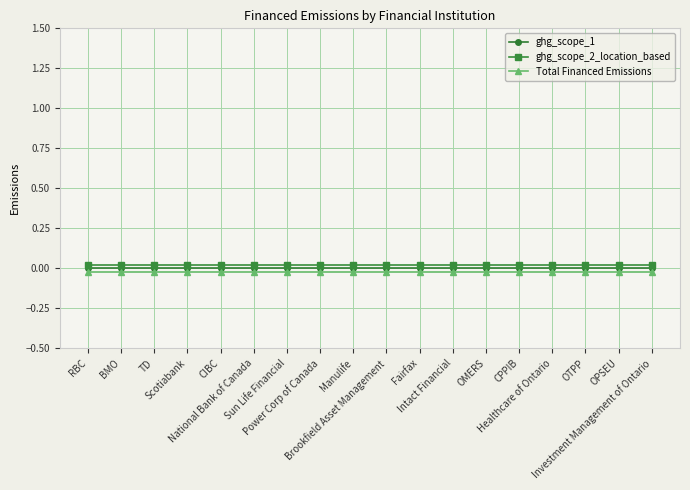

How many categories are shown in the chart?

18